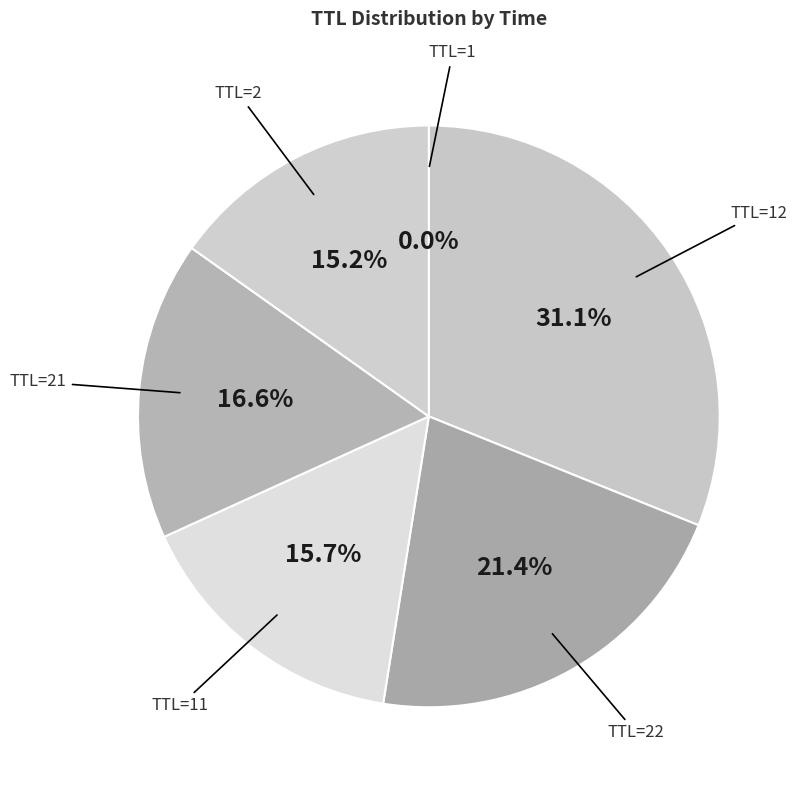

Is there any slice that represents more than half of the pie?

No